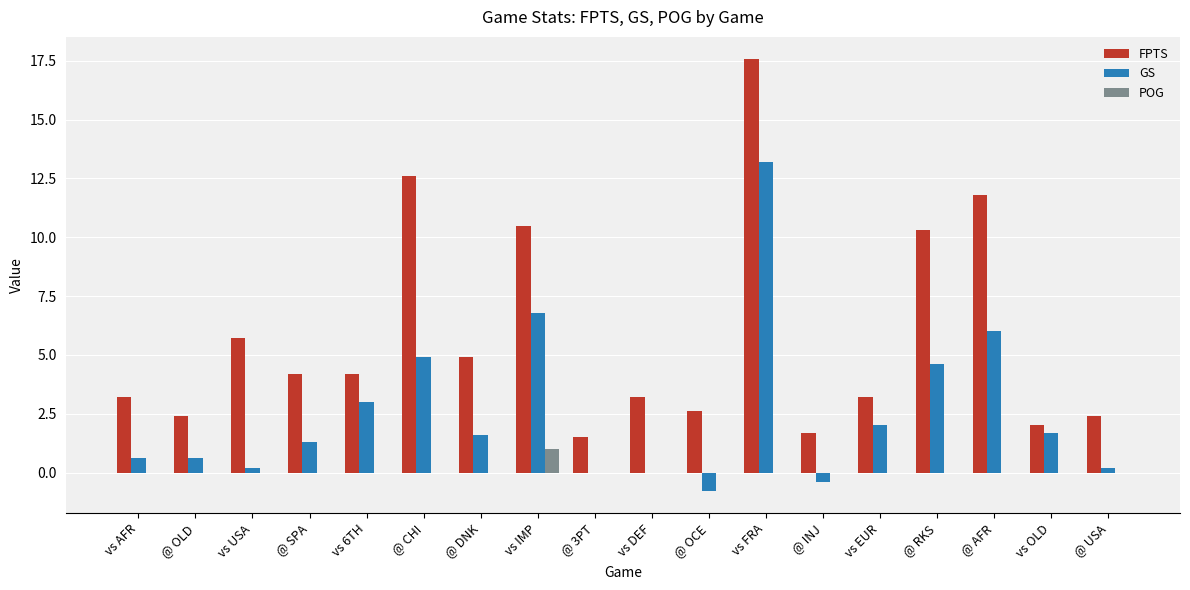

True or false: POG has a value of 0.0 at @ DNK.

True